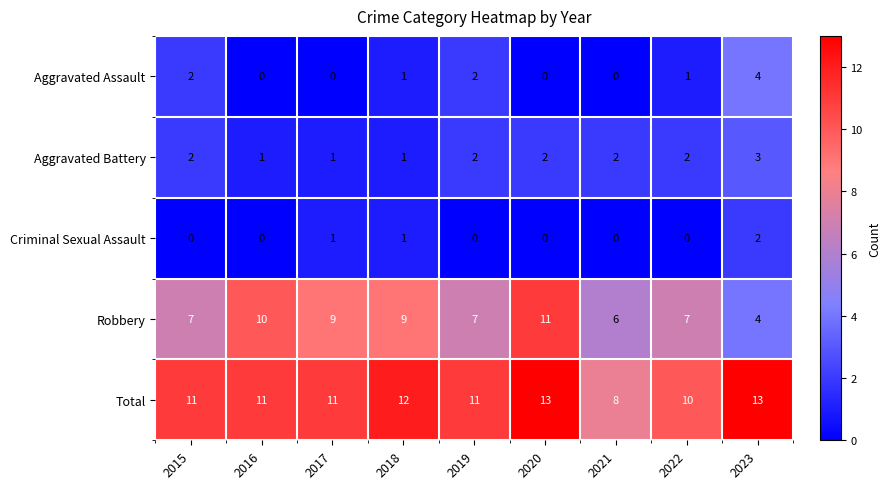

How many Total values are between 11 and 12?

5